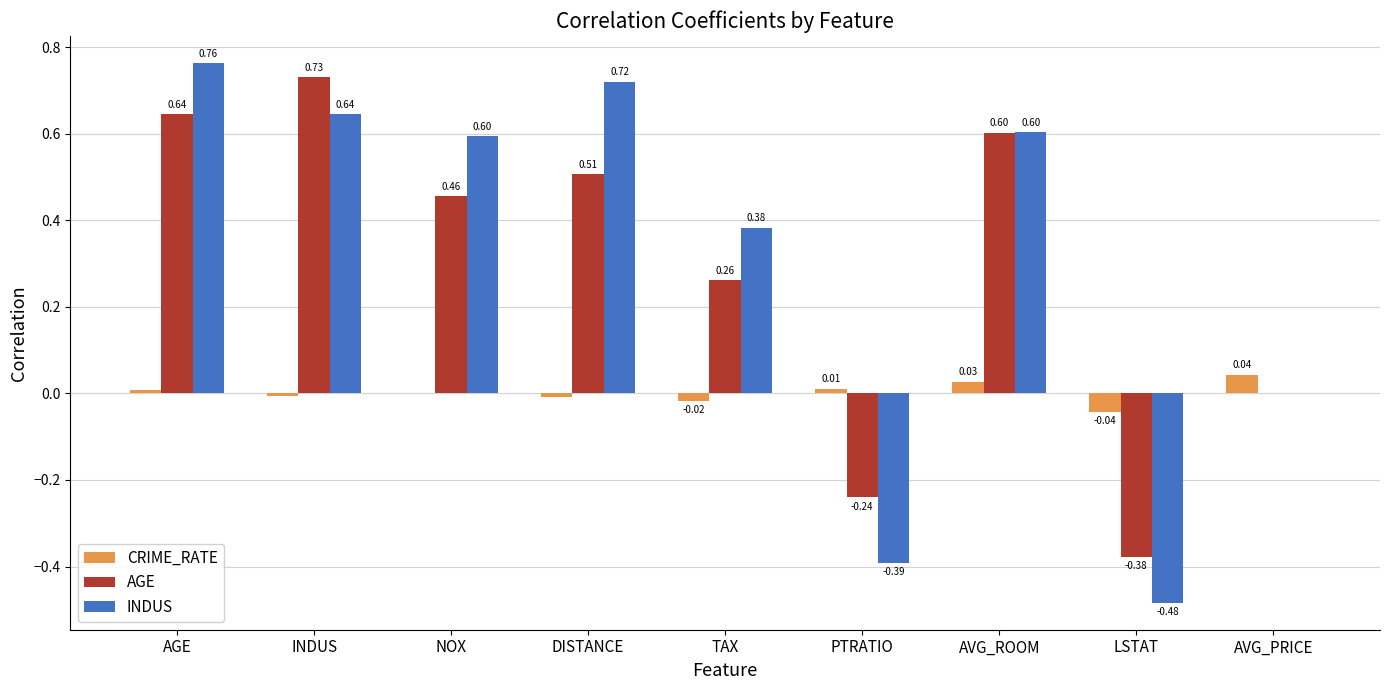

Count the number of categories in the chart.

9